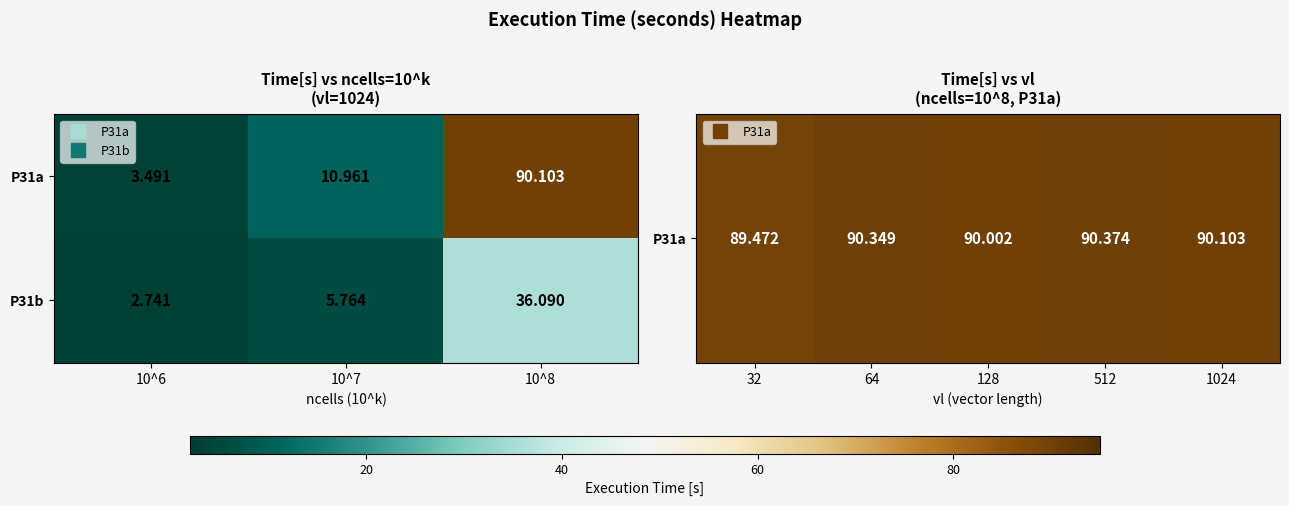

List the series in order of their overall mean, highest first.

P31a, P31b